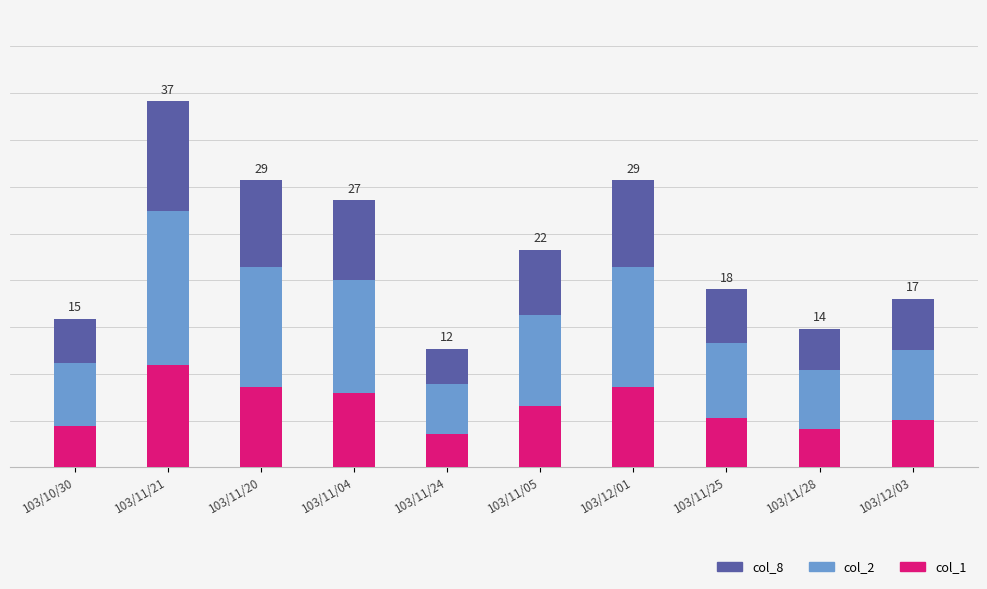

Are the bars horizontal?

No